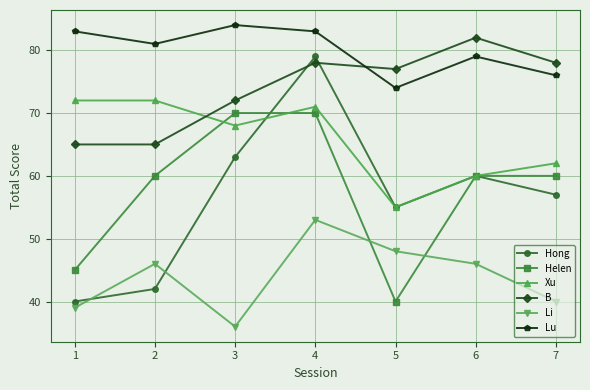

Which series has the largest range (max minus min)?

Hong